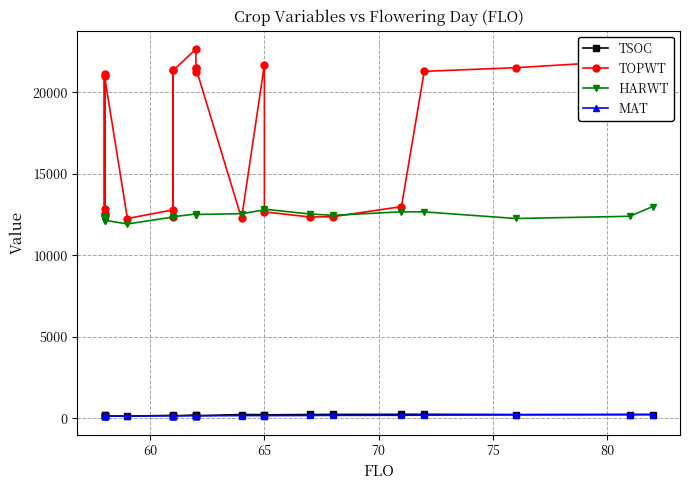

The value of TSOC at 21 is 362. True or false?

False